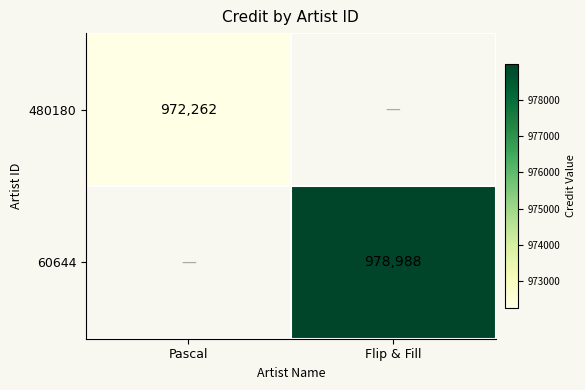

Between Pascal and Flip & Fill, which is larger?

Flip & Fill